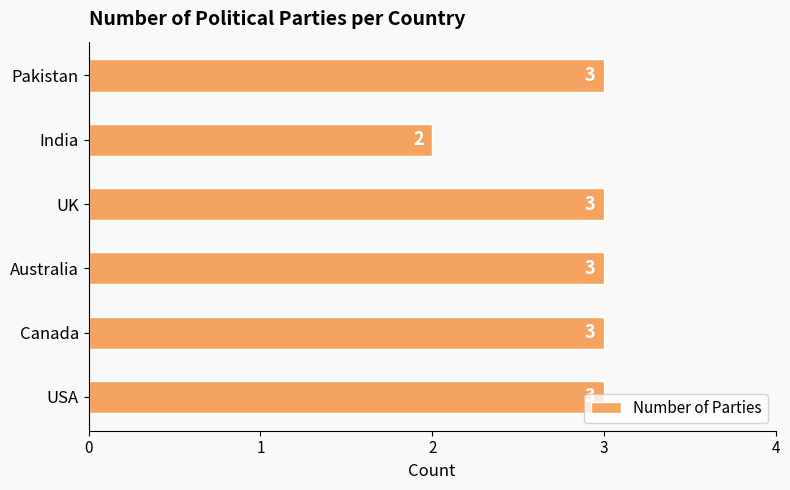

True or false: the data shows 2 at India.

True